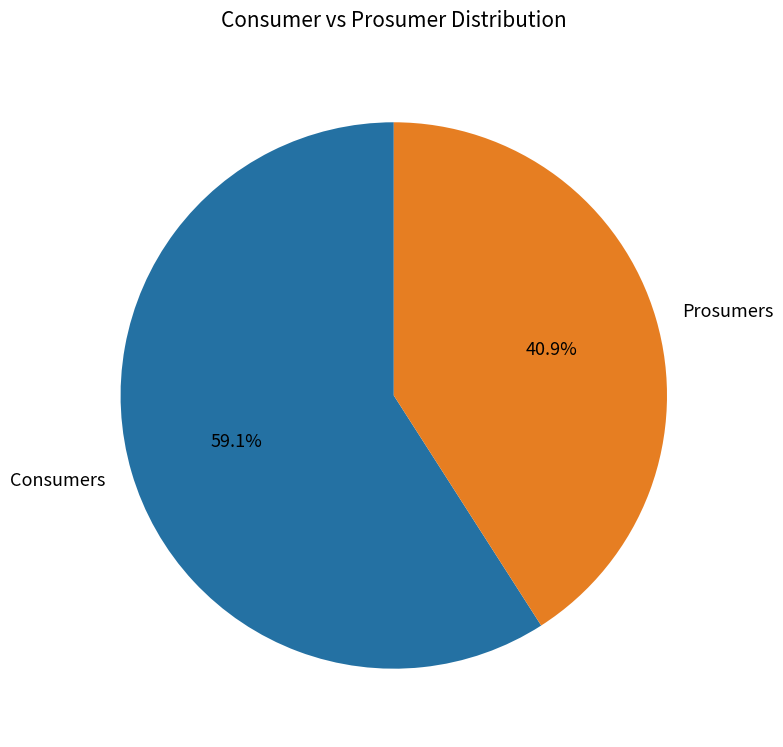

What percentage is NOT represented by Prosumers?

59.1%